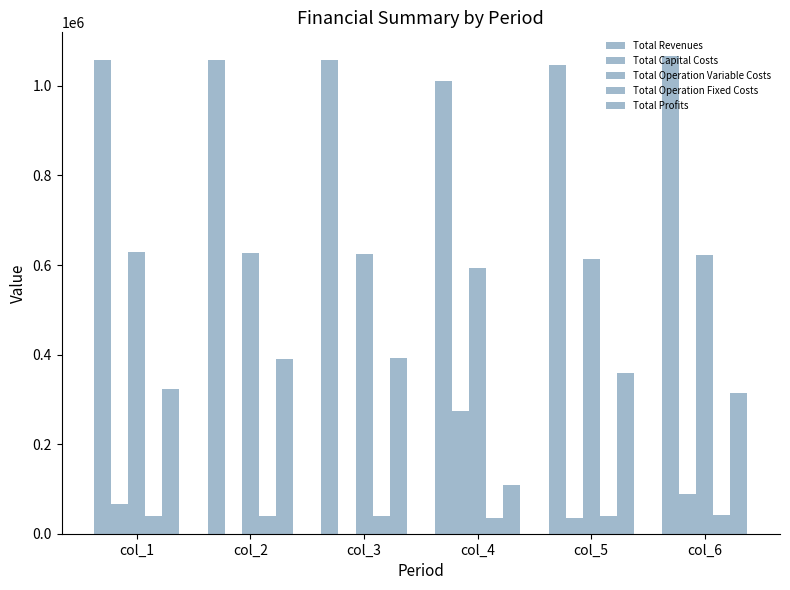

How many series are shown in this chart?

5